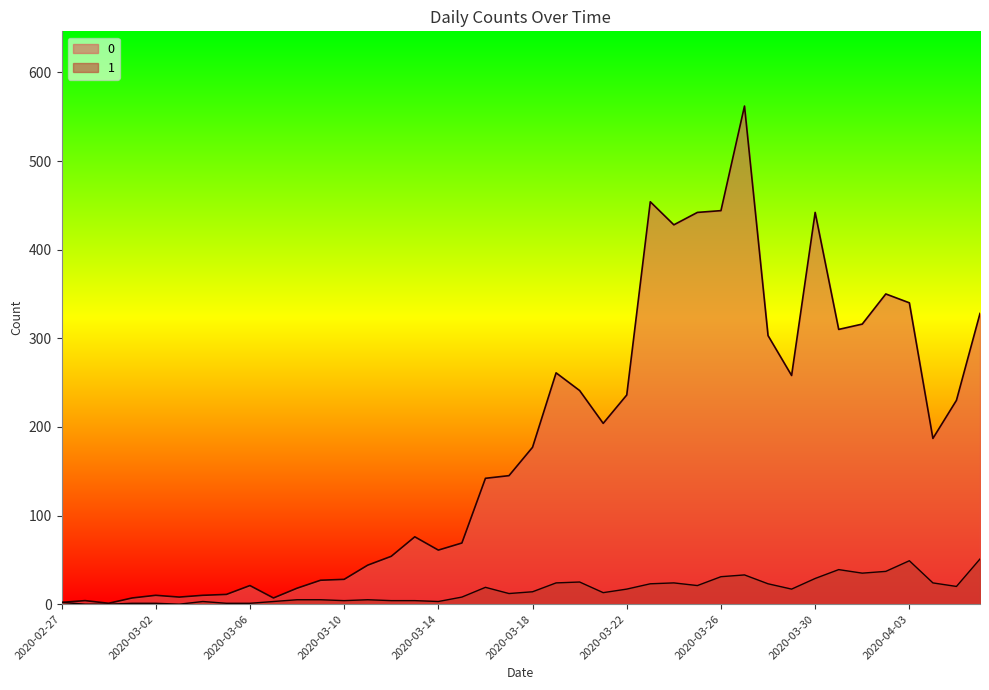

In 0, how many points are higher than both neighbors (excluding endpoints)?

9